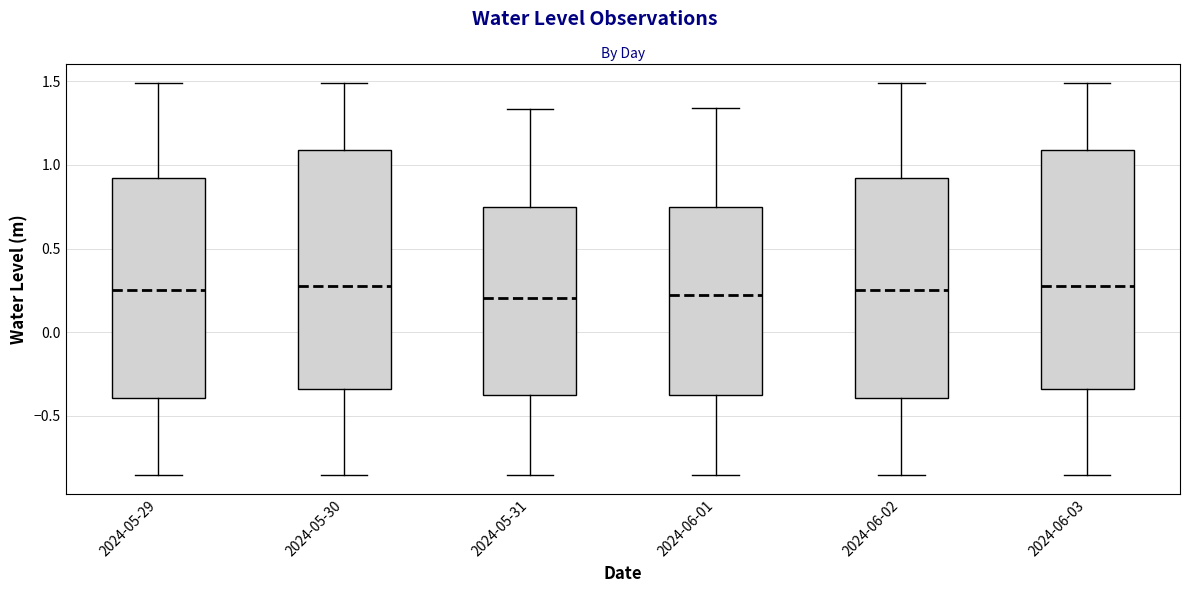

Reading left to right, transcribe this box plot: for each box, give where its median line is, the range the box spans, and where its two whiskers end, as read against the y-axis. The values are not printed on the chart, so give them approximately, as read against the axis.

2024-05-29: median 0.25, box -0.40 to 0.90, whiskers -0.85 to 1.50
2024-05-30: median 0.25, box -0.35 to 1.10, whiskers -0.85 to 1.50
2024-05-31: median 0.20, box -0.40 to 0.75, whiskers -0.85 to 1.35
2024-06-01: median 0.20, box -0.40 to 0.75, whiskers -0.85 to 1.35
2024-06-02: median 0.25, box -0.40 to 0.90, whiskers -0.85 to 1.50
2024-06-03: median 0.25, box -0.35 to 1.10, whiskers -0.85 to 1.50